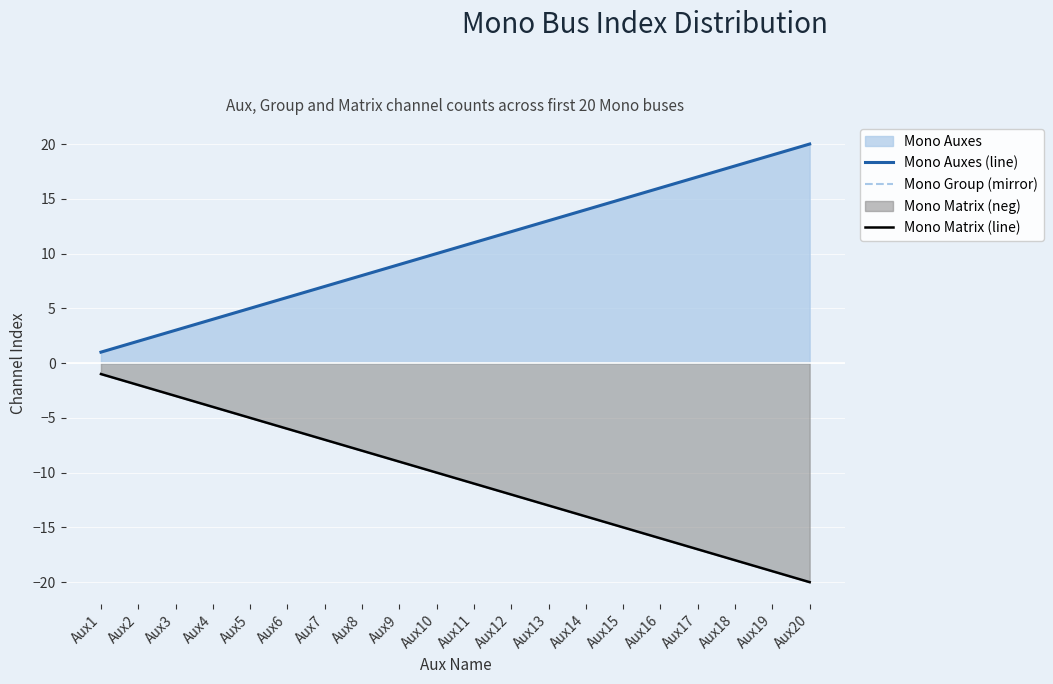

Reading right to left, what are all the values shown in this chart?

Mono Auxes (line): Aux20=20	Aux19=19	Aux18=18	Aux17=17	Aux16=16	Aux15=15	Aux14=14	Aux13=13	Aux12=12	Aux11=11	Aux10=10	Aux9=9	Aux8=8	Aux7=7	Aux6=6	Aux5=5	Aux4=4	Aux3=3	Aux2=2	Aux1=1
Mono Group (mirror): Aux20=-20	Aux19=-19	Aux18=-18	Aux17=-17	Aux16=-16	Aux15=-15	Aux14=-14	Aux13=-13	Aux12=-12	Aux11=-11	Aux10=-10	Aux9=-9	Aux8=-8	Aux7=-7	Aux6=-6	Aux5=-5	Aux4=-4	Aux3=-3	Aux2=-2	Aux1=-1
Mono Matrix (line): Aux20=-20	Aux19=-19	Aux18=-18	Aux17=-17	Aux16=-16	Aux15=-15	Aux14=-14	Aux13=-13	Aux12=-12	Aux11=-11	Aux10=-10	Aux9=-9	Aux8=-8	Aux7=-7	Aux6=-6	Aux5=-5	Aux4=-4	Aux3=-3	Aux2=-2	Aux1=-1